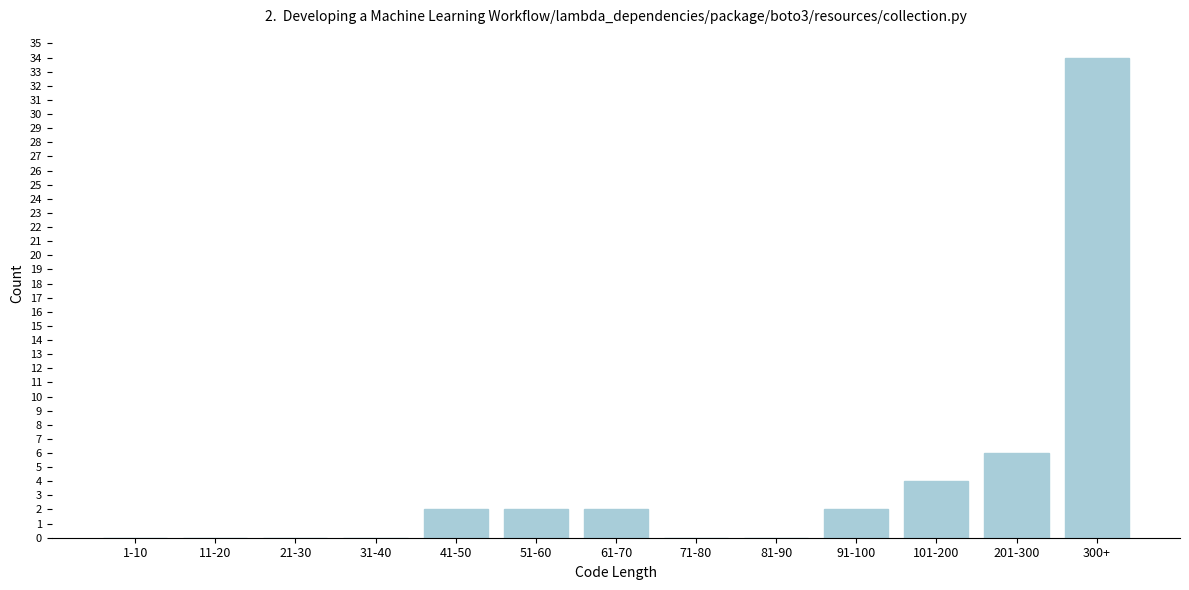

Reading left to right, list all the values displayed in this chart.

1-10=0	11-20=0	21-30=0	31-40=0	41-50=2	51-60=2	61-70=2	71-80=0	81-90=0	91-100=2	101-200=4	201-300=6	300+=34